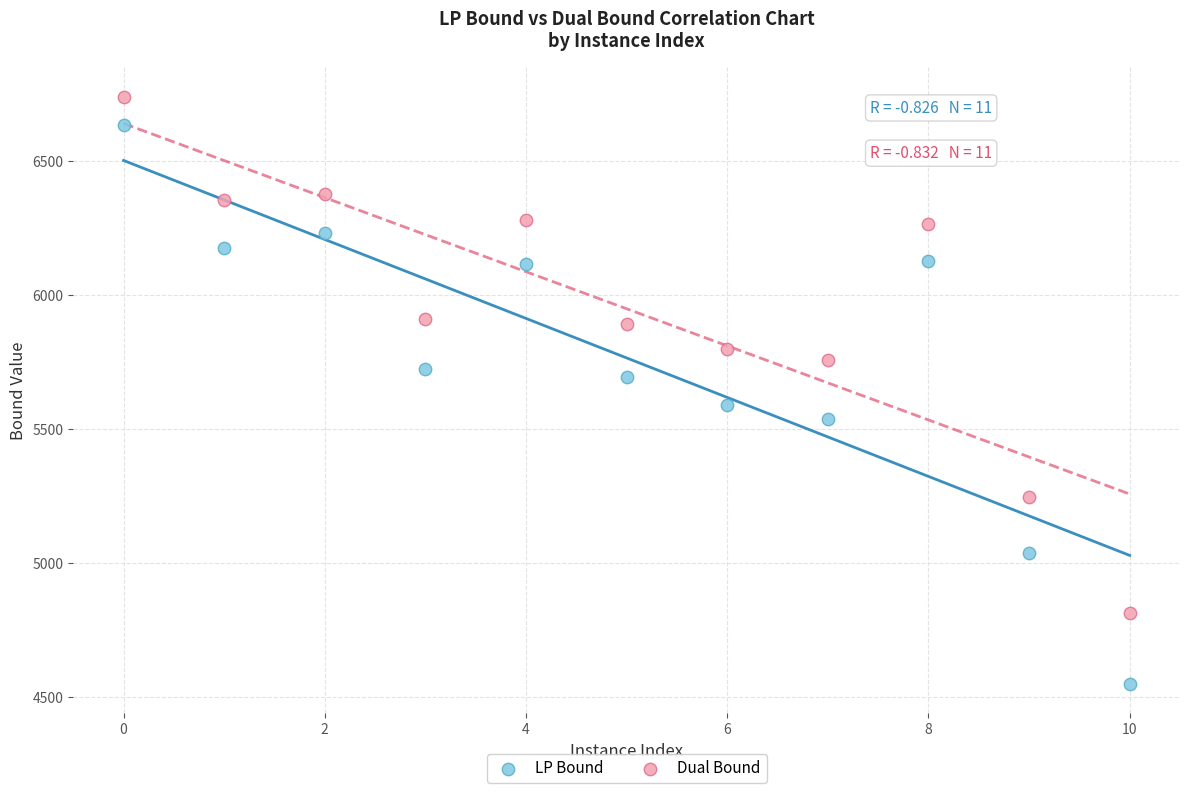

Which series reaches the minimum Y coordinate?

LP Bound